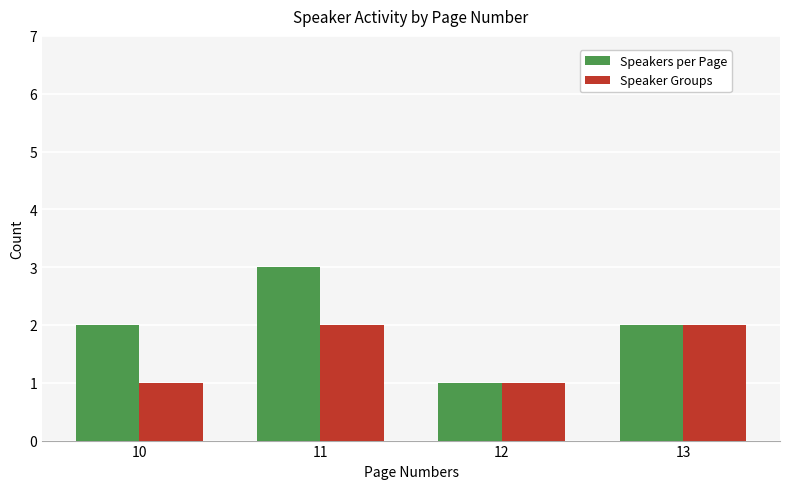

The value of Speaker Groups at 13 is 2. True or false?

True